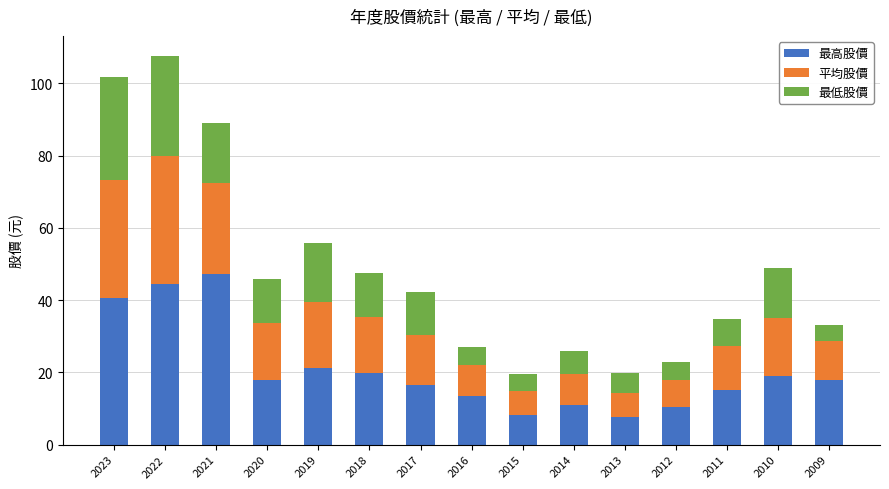

What is the sum of the 最高股價 values at 2022 and 2012?

55.0